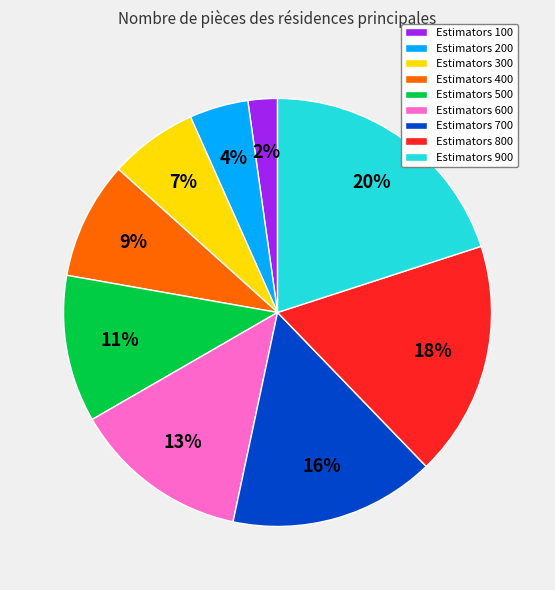

What is the smallest slice in the pie chart?

Estimators 100